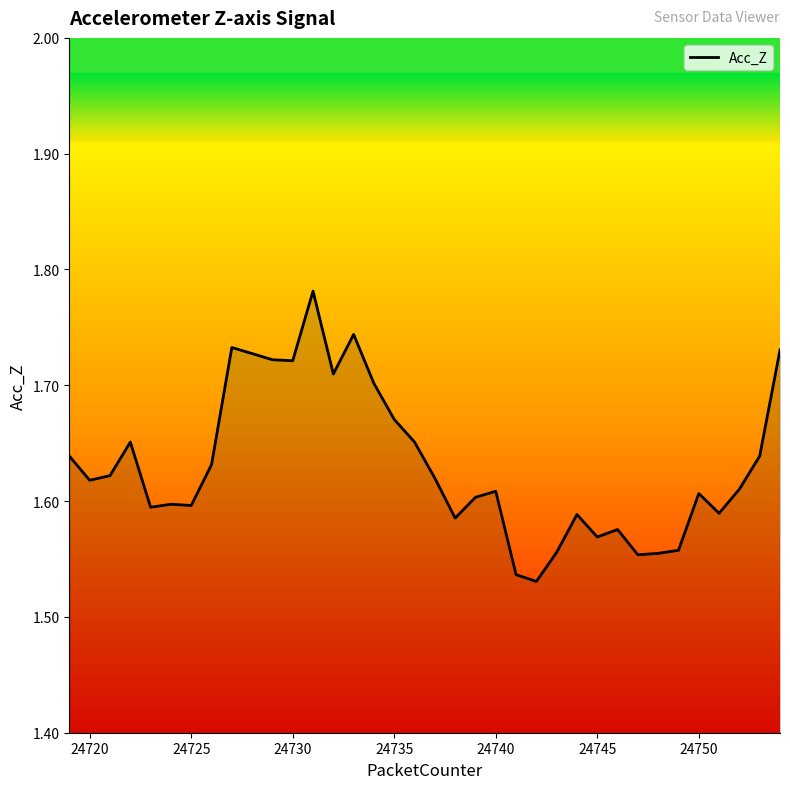

What is the difference between the maximum and minimum values?

0.3